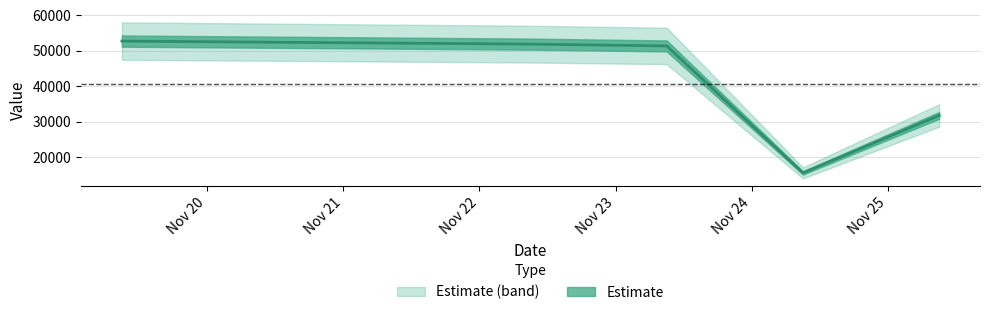

What is the difference between the values at 20211125090000 and 20211119090000?

20964